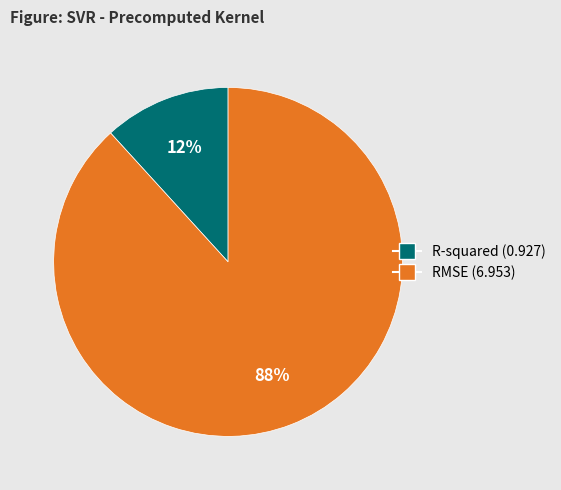

How many slices are in this pie chart?

2